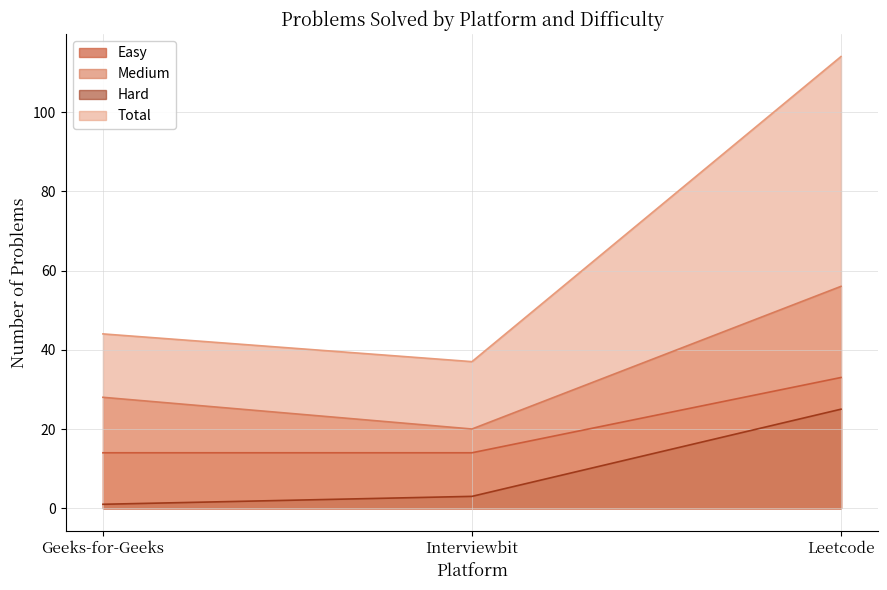

What is the total value across all series at Interviewbit?

74